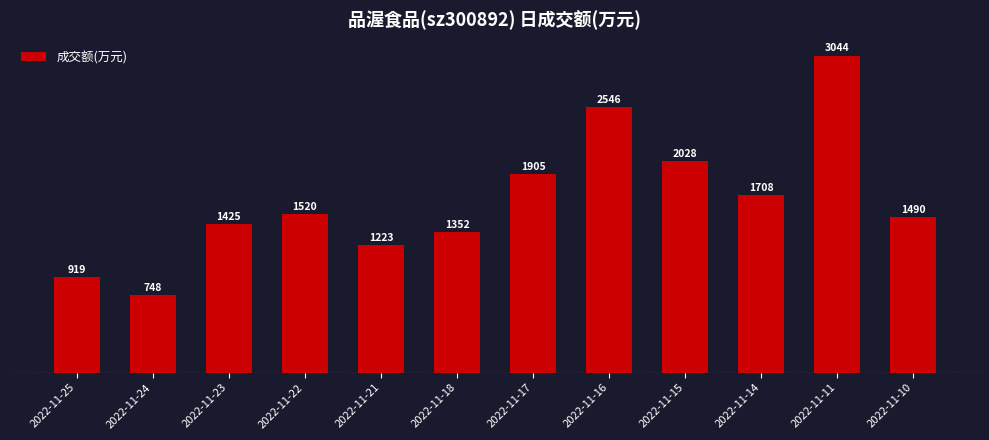

The value at 2022-11-24 is 748. True or false?

True